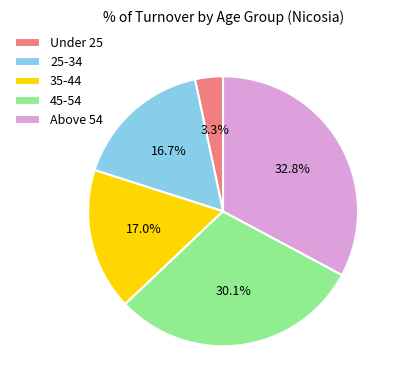

Is it true that 35-44 is 25% of the pie?

False